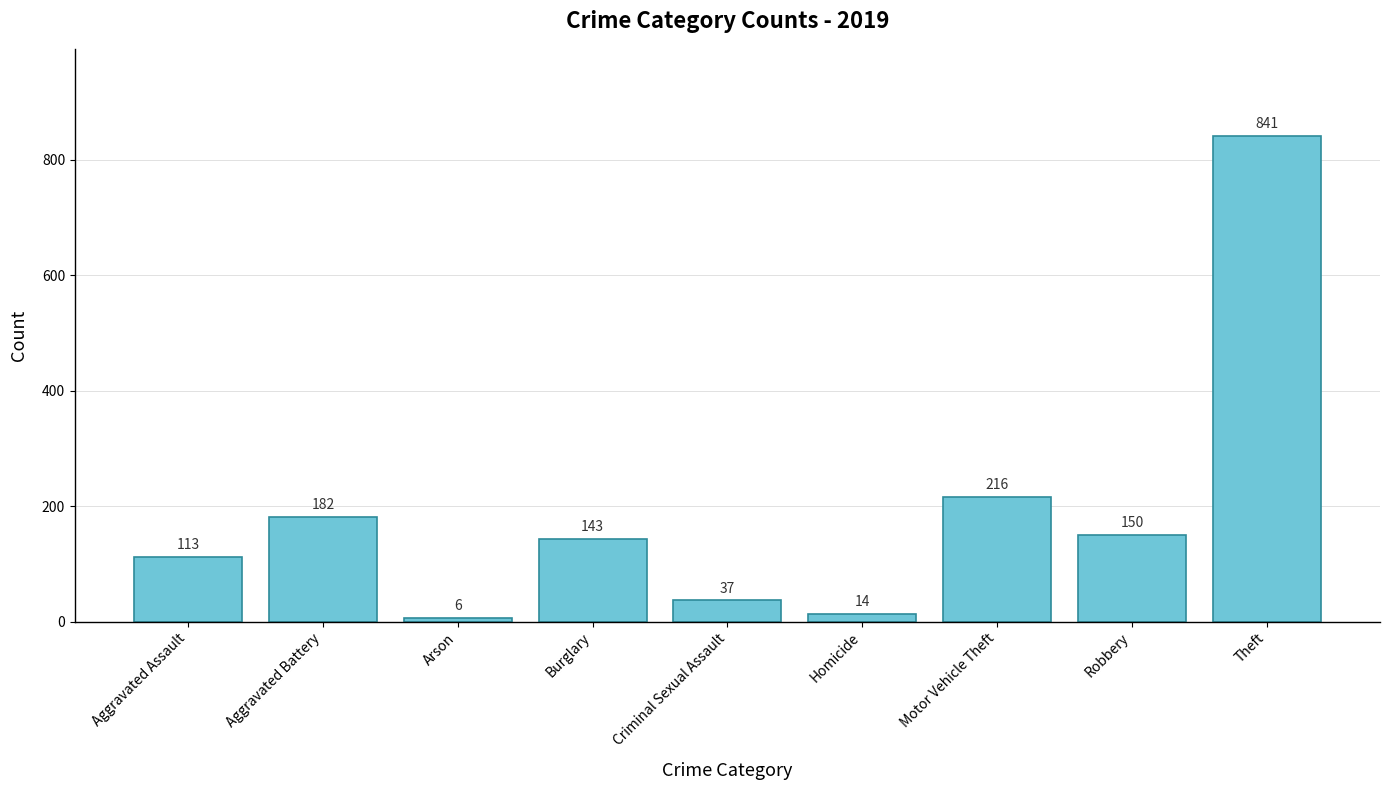

What is the label of the 9th bar from the left?

Theft